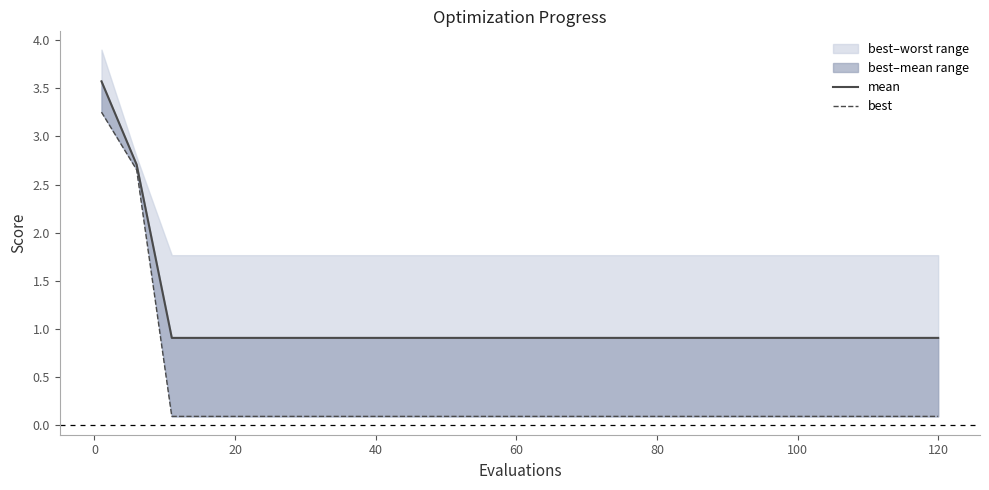

List the series in order of their overall mean, highest first.

mean, best